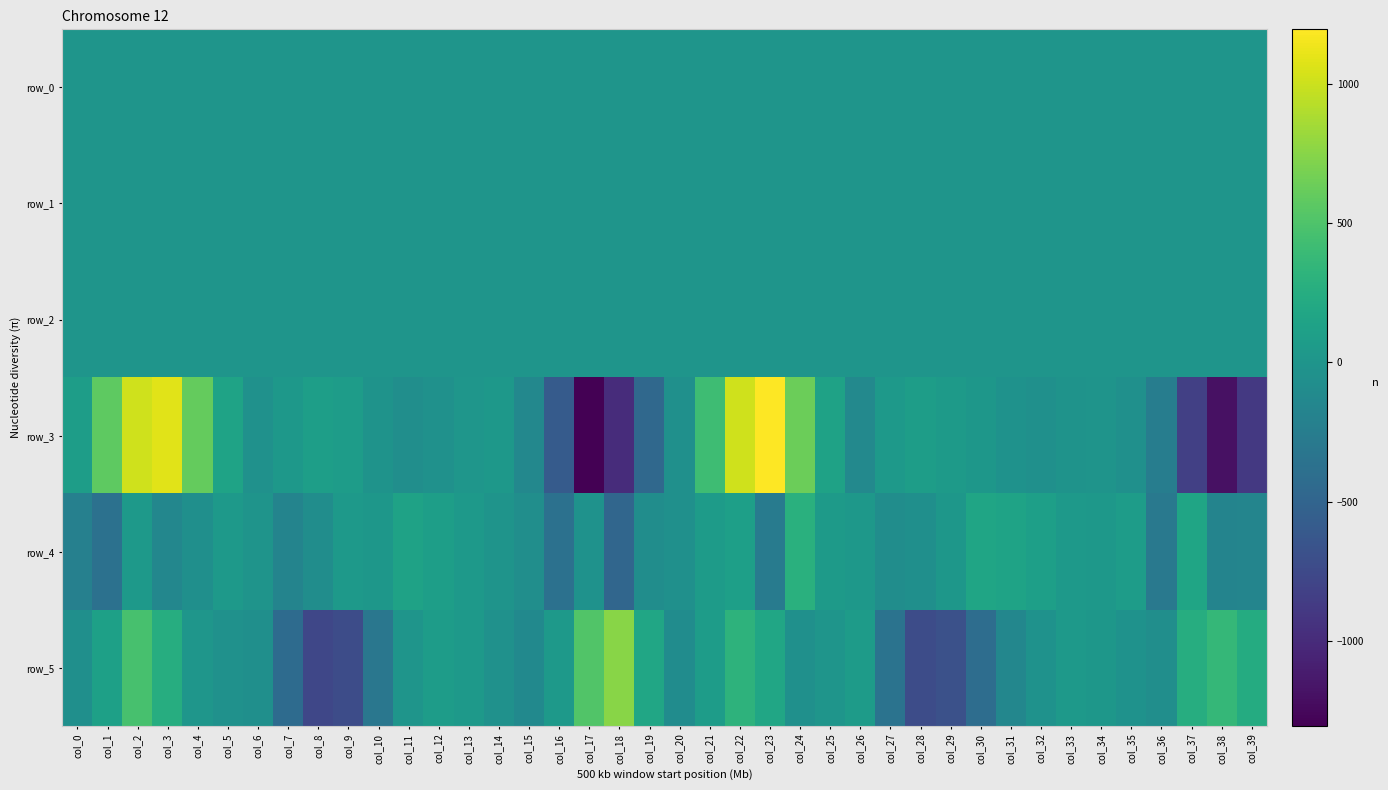

How many negative values does the row_5 series have?

19